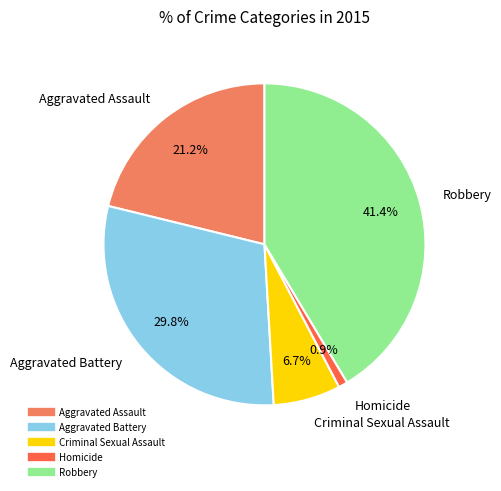

True or false: Homicide accounts for 1% of the total.

True